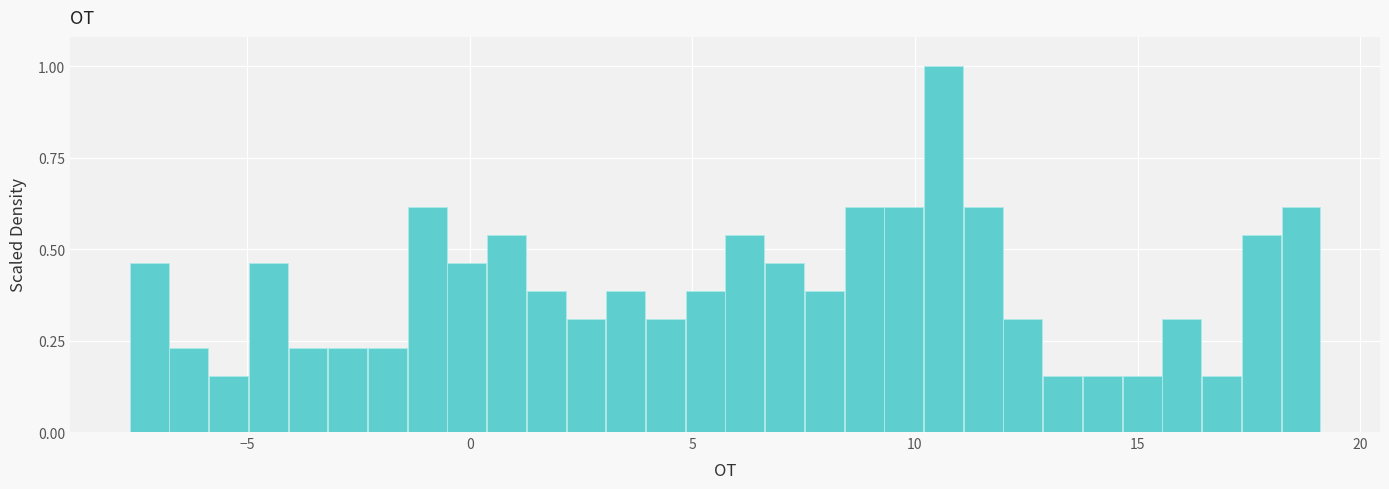

Around what value on the x-axis is the tallest bar? Give the approximate position of its centre, as read against the axis.

10.5